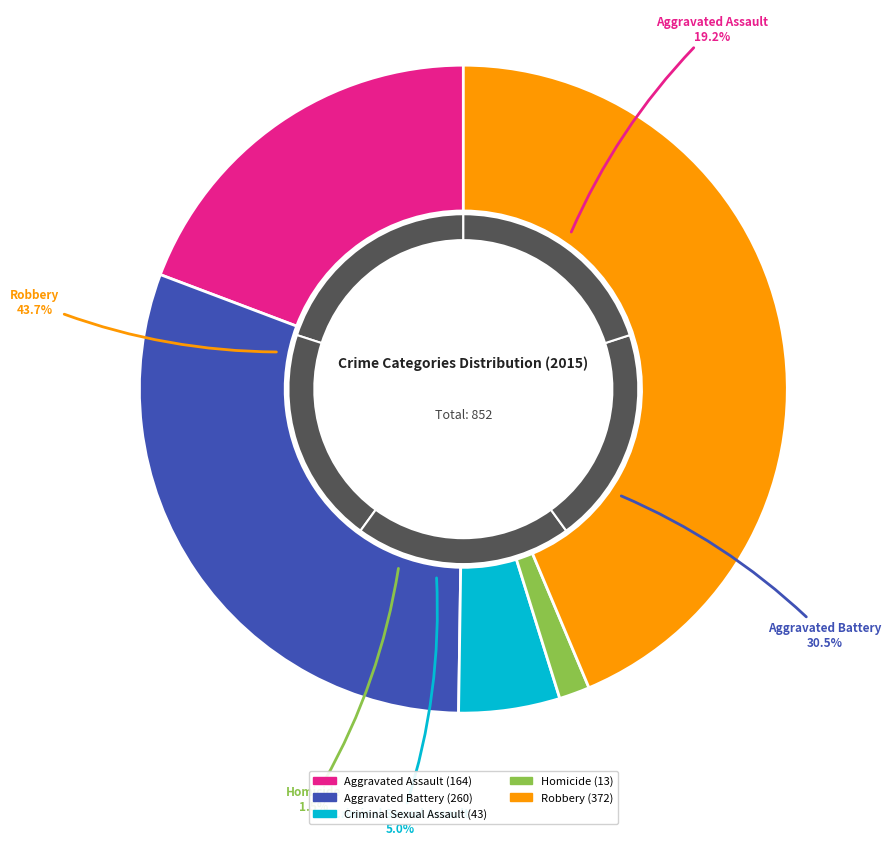

Rank the categories by value from lowest to highest.

Homicide, Criminal Sexual Assault, Aggravated Assault, Aggravated Battery, Robbery